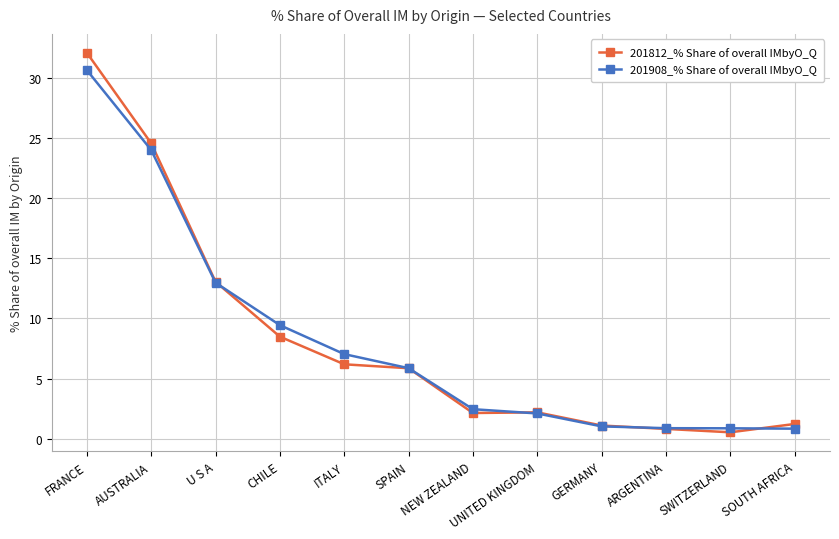

How many lines are shown in the chart?

2